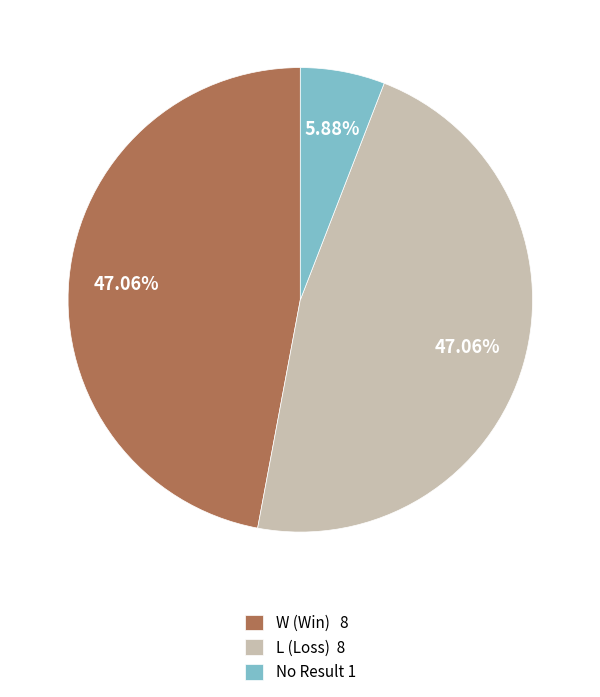

Does W (Win) 8 represent more than half of the total?

No